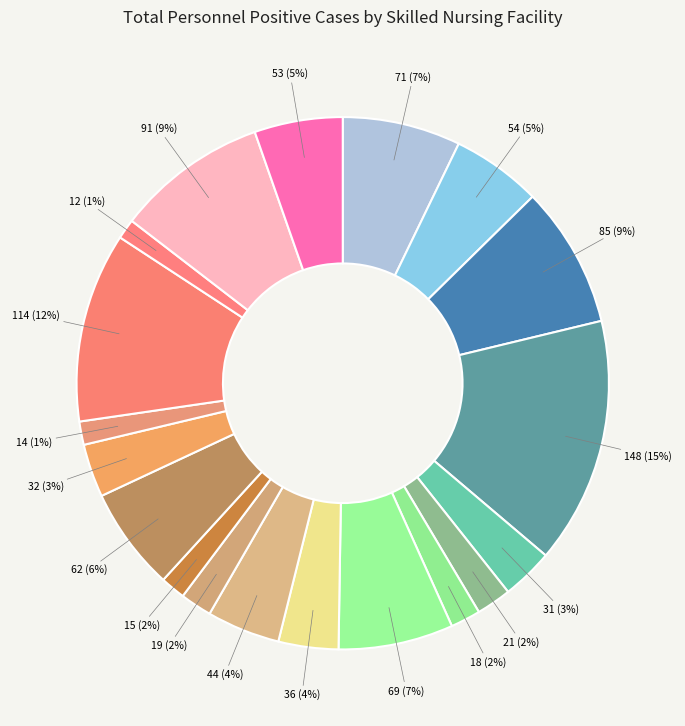

How many segments does this pie chart have?

19